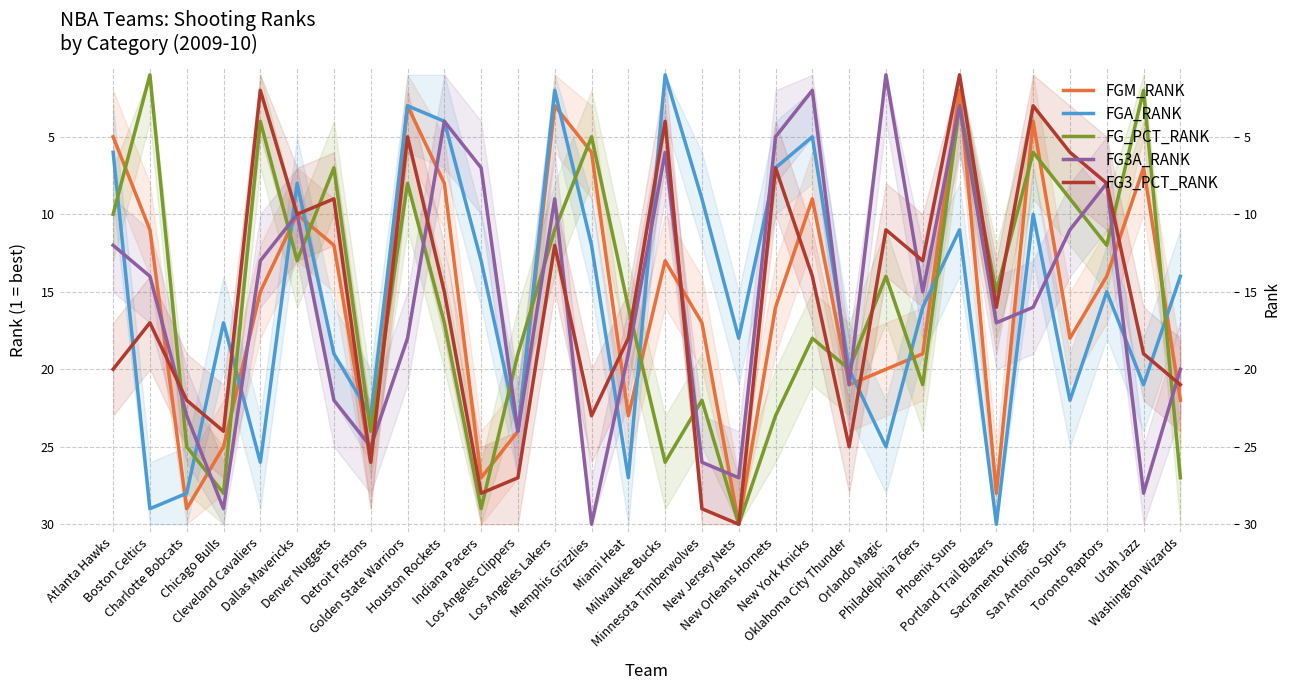

Count the number of categories in the chart.

30